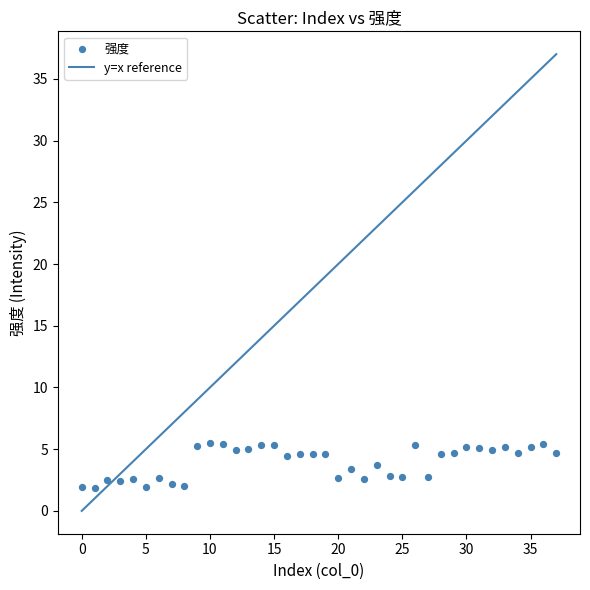

What is the range of Y values (max minus min)?

3.7